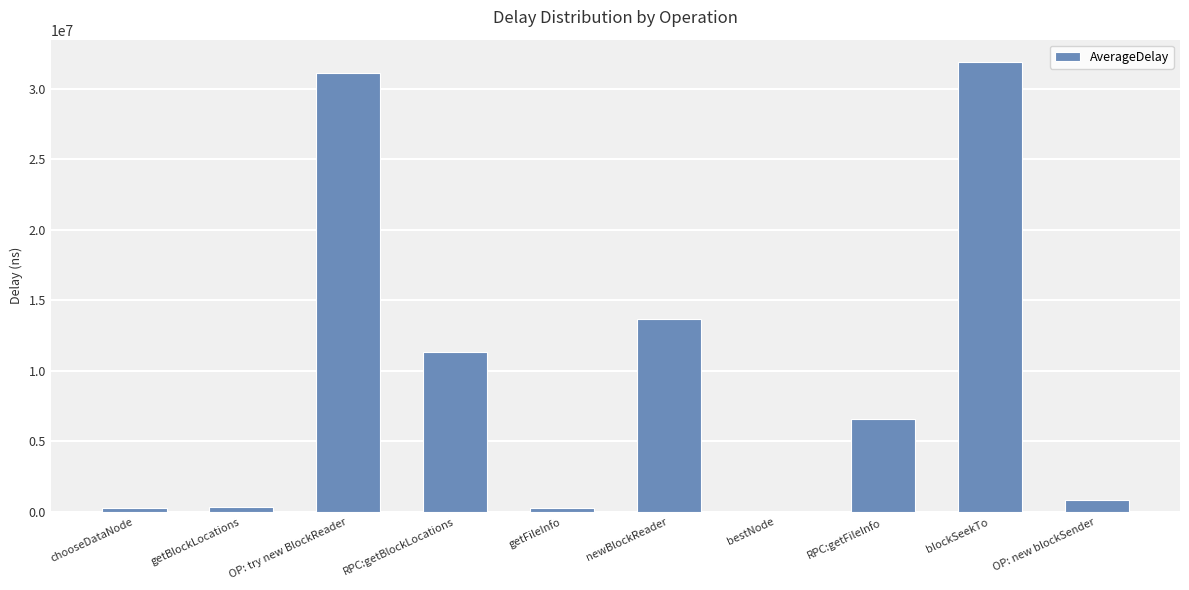

What is the sum of all values?

96310749.7